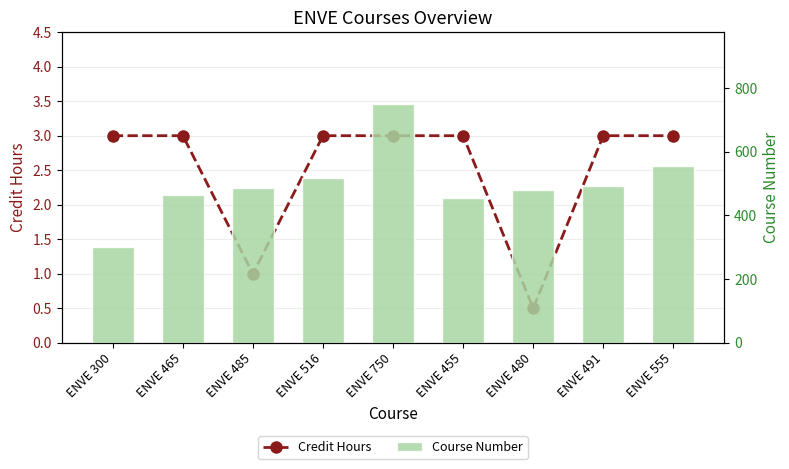

Which series has the largest total across all categories?

Course Number